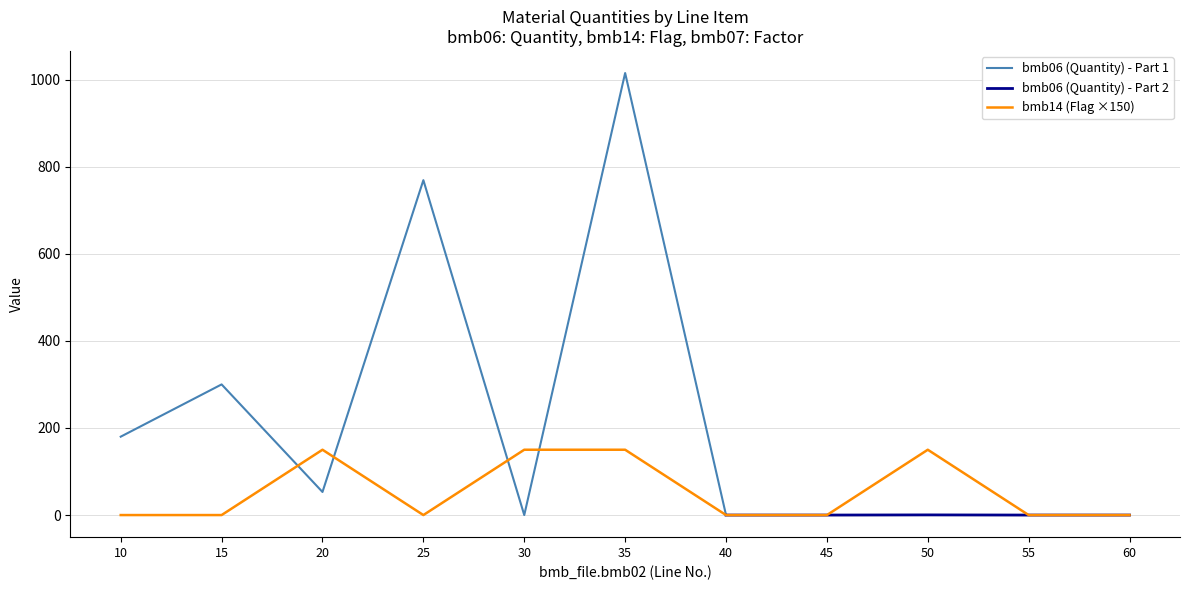

In bmb06, how many points are higher than both neighbors (excluding endpoints)?

4